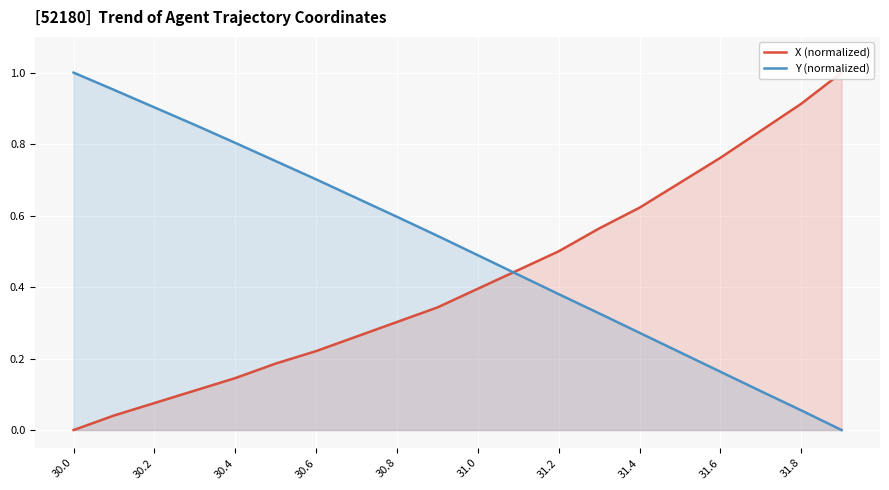

True or false: X (normalized) has more than 2 interior local peaks.

False